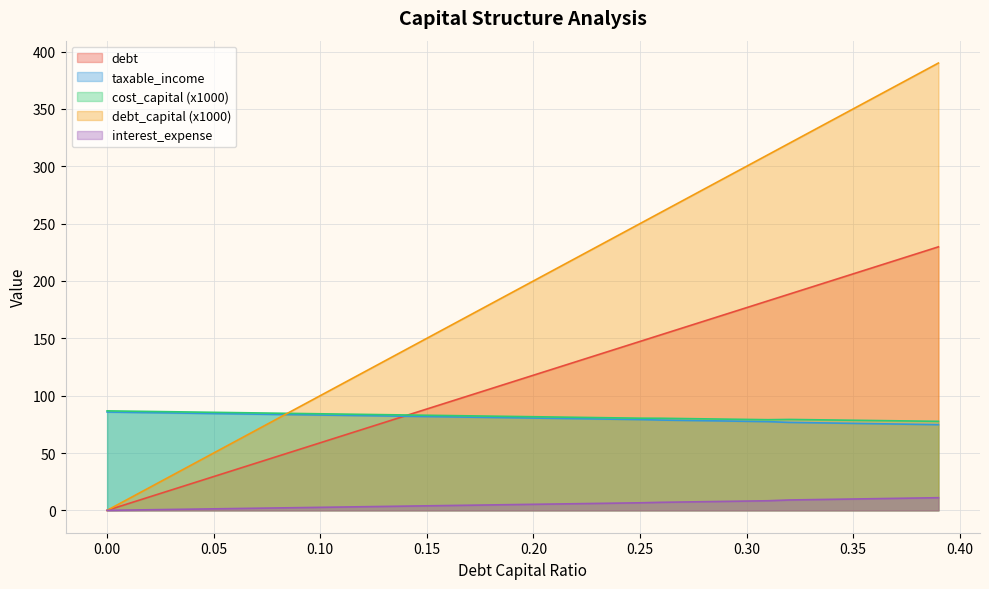

True or false: cost_capital and interest_expense cross at least once.

False